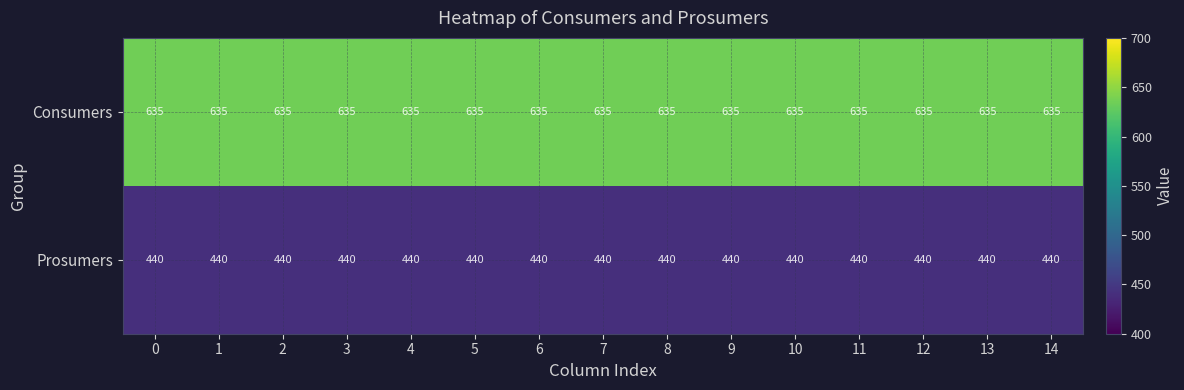

Is it true that Consumers equals 635 at 5?

True